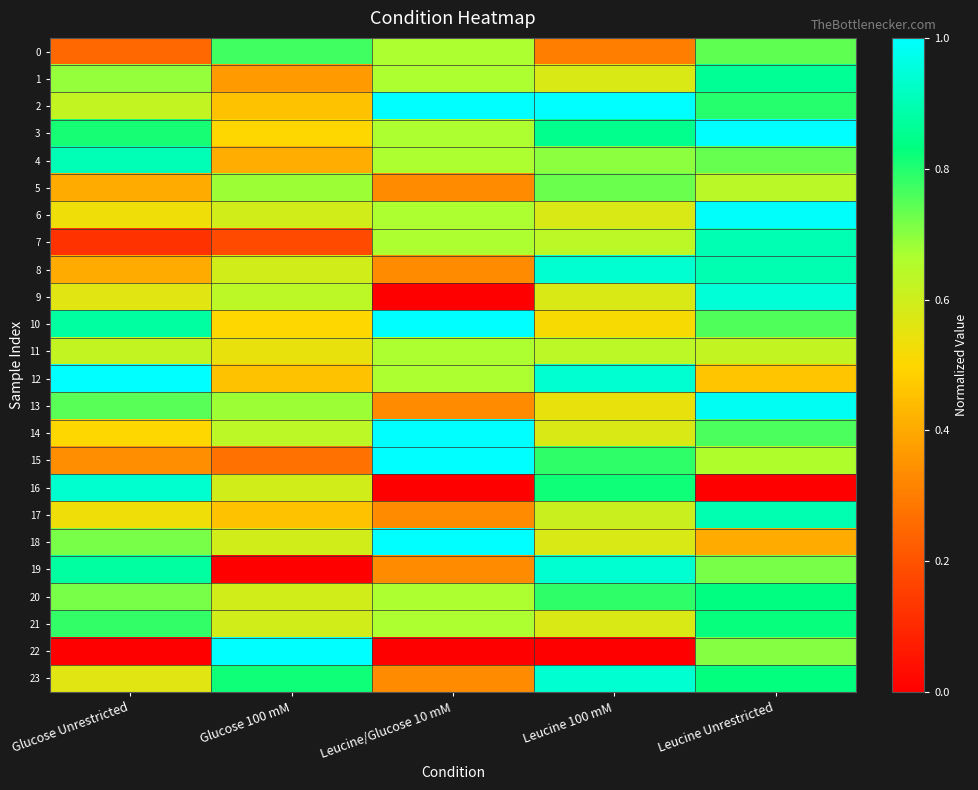

Which label corresponds to the largest value in the chart?

Leucine/Glucose 10 mM